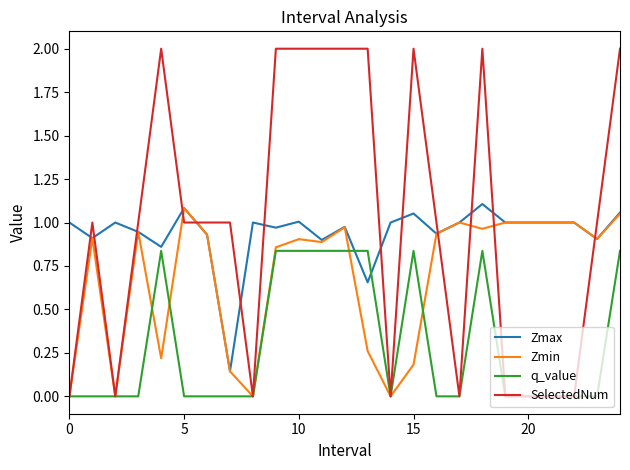

Which series has the widest spread of values?

SelectedNum